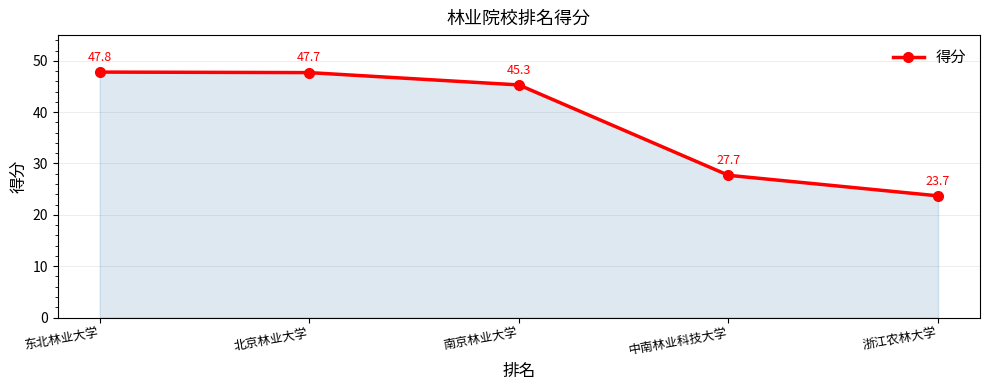

What is the sum of all values?

192.2